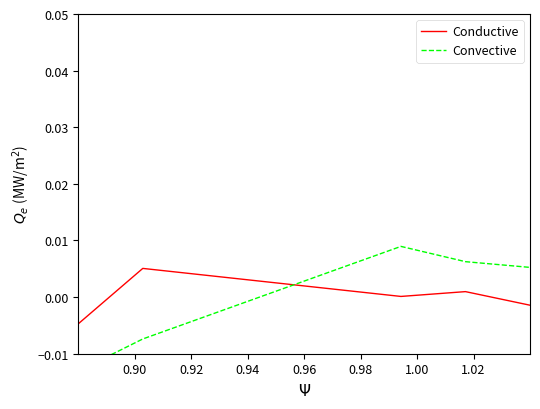

List the series in order of their peak value, highest first.

Convective, Conductive